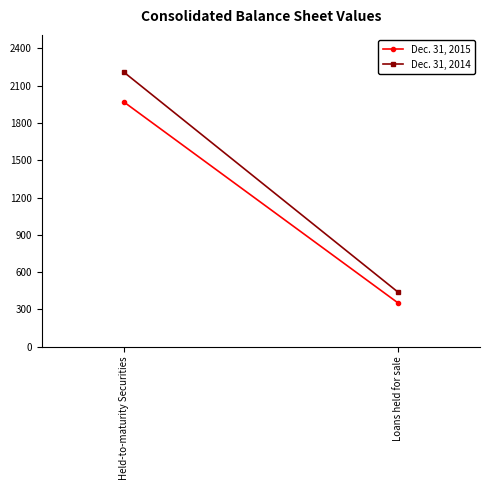

List the series in order of their peak value, highest first.

Dec. 31, 2014, Dec. 31, 2015